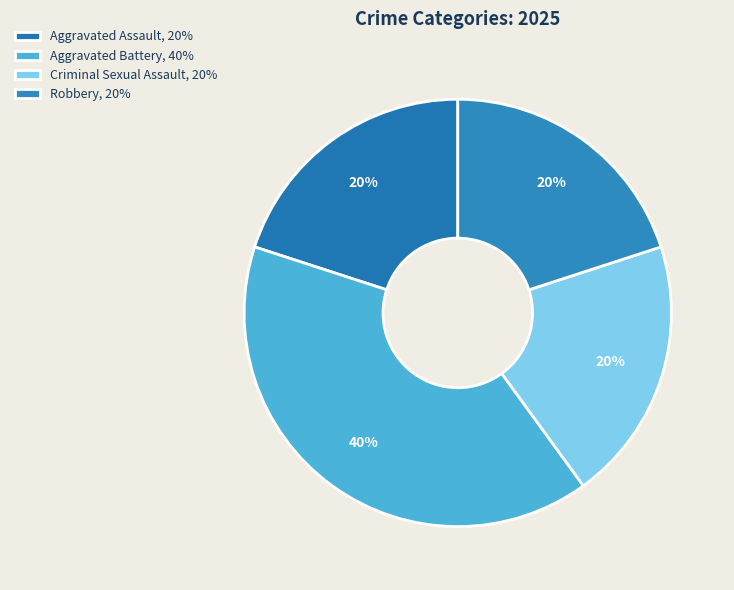

True or false: Robbery accounts for 33% of the total.

False